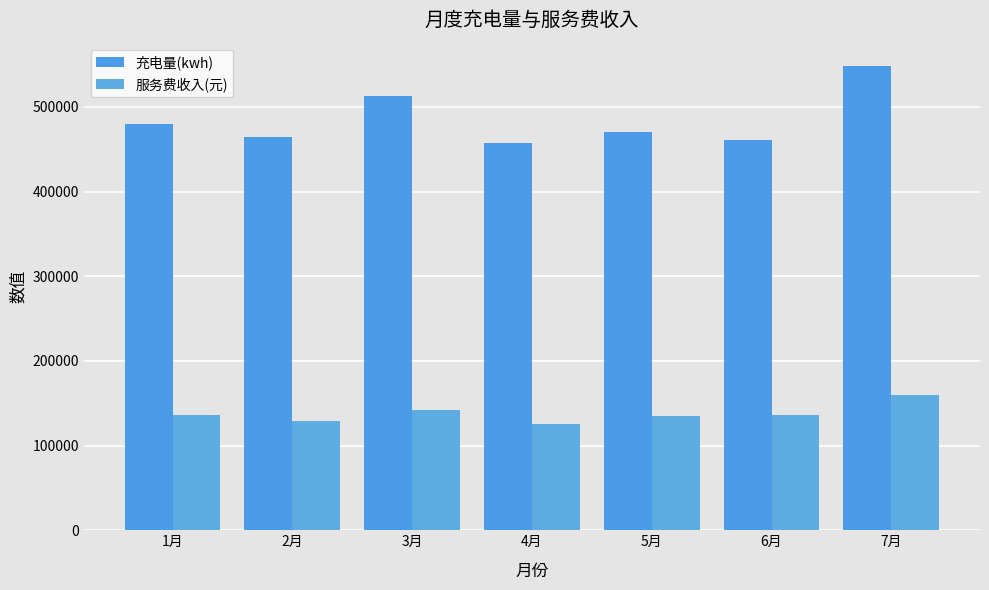

What is the average value of the 服务费收入(元) series?

137663.2